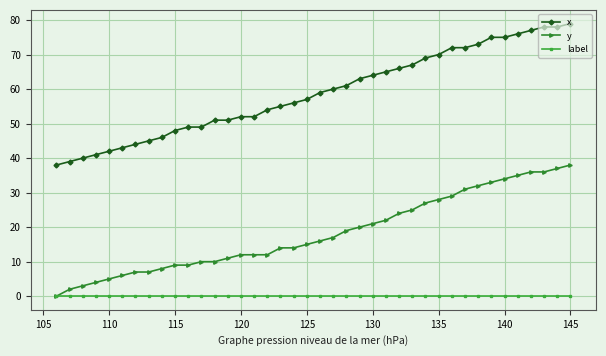

True or false: x and y intersect in this chart.

False